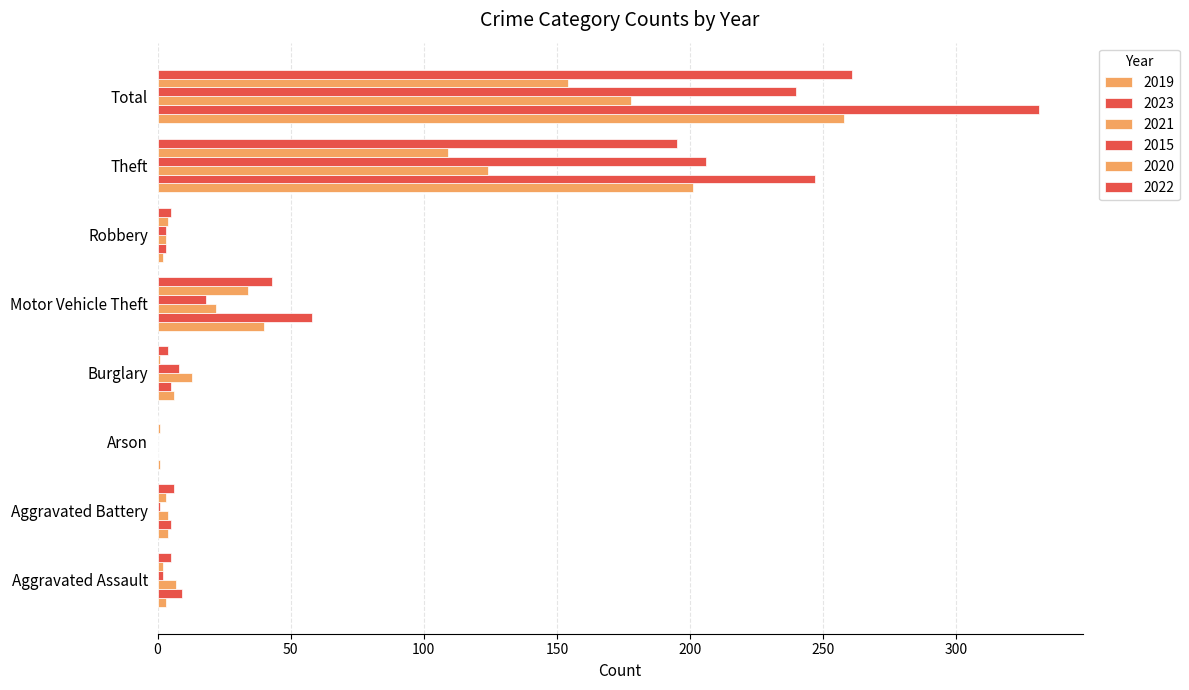

Count the number of categories in the chart.

8